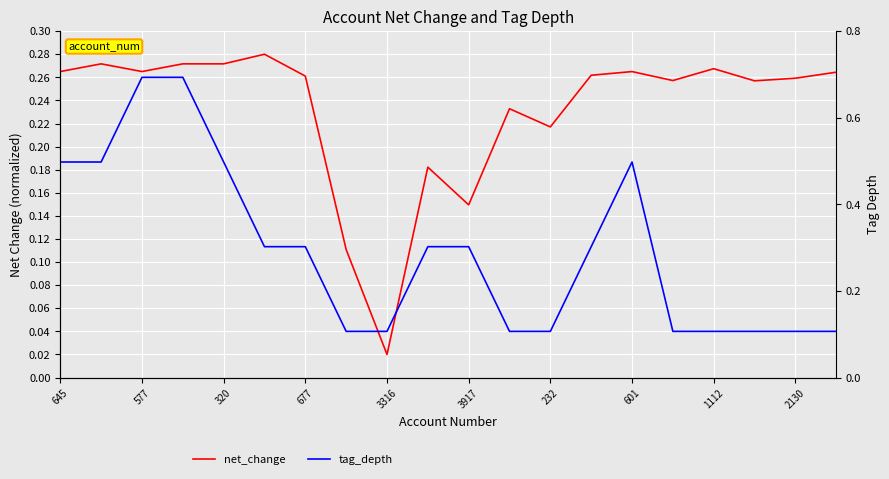

Reading right to left, list all the values displayed in this chart.

net_change: 0.3	0.3	0.3	0.3	0.3	0.3	0.3	0.2	0.2	0.1	0.2	0.0	0.1	0.3	0.3	0.3	0.3	0.3	0.3	0.3
tag_depth: 0.0	0.0	0.0	0.0	0.0	0.2	0.1	0.0	0.0	0.1	0.1	0.0	0.0	0.1	0.1	0.2	0.3	0.3	0.2	0.2